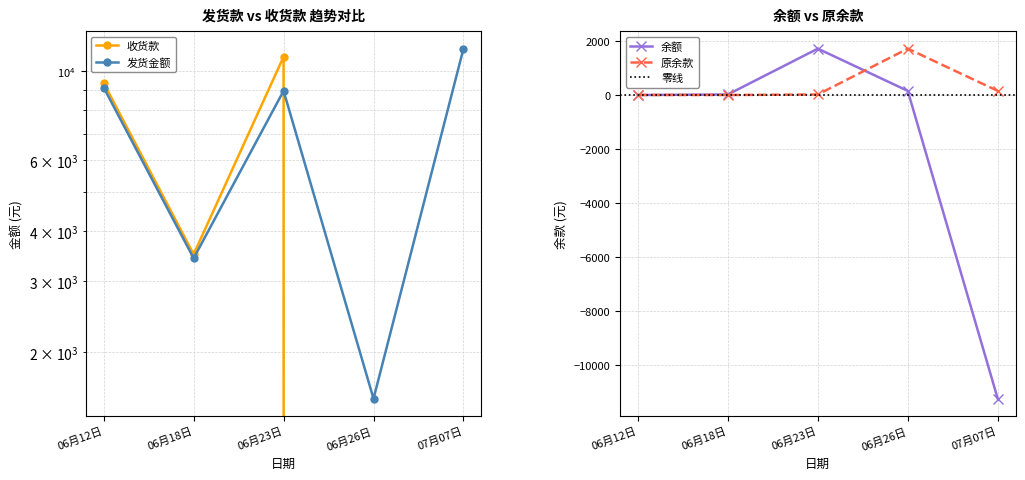

What is the difference between the maximum and minimum values in the 收货款 series?

10877